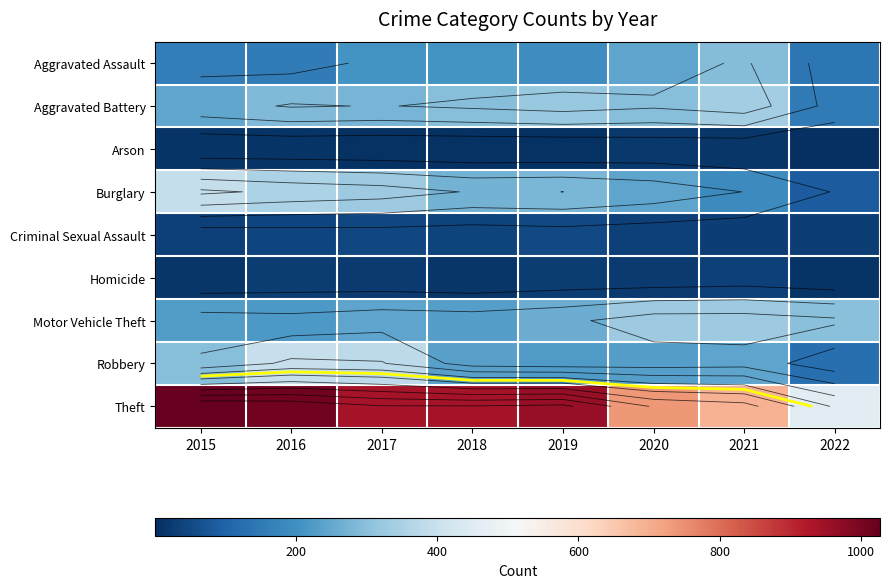

List the labels in order of Criminal Sexual Assault value, smallest first.

2022, 2021, 2015, 2020, 2018, 2016, 2017, 2019